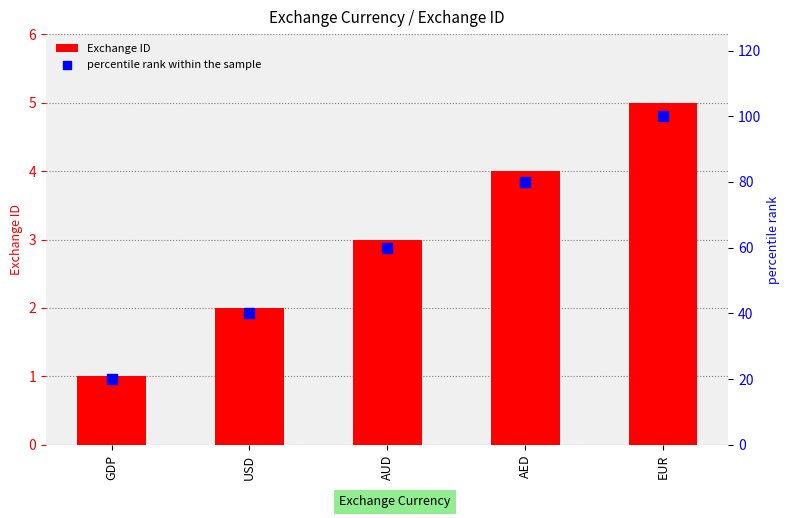

Which series has the largest total across all categories?

percentile rank within the sample